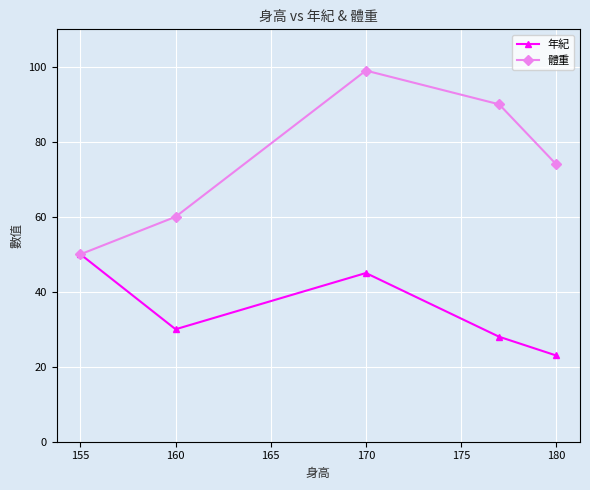

Reading left to right, transcribe all the data shown in this chart.

年紀: 50	30	45	28	23
體重: 50	60	99	90	74